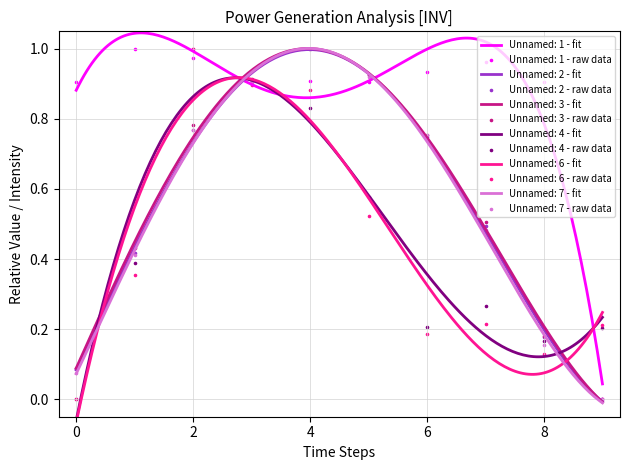

At how many categories does at least one series exceed 0?

10